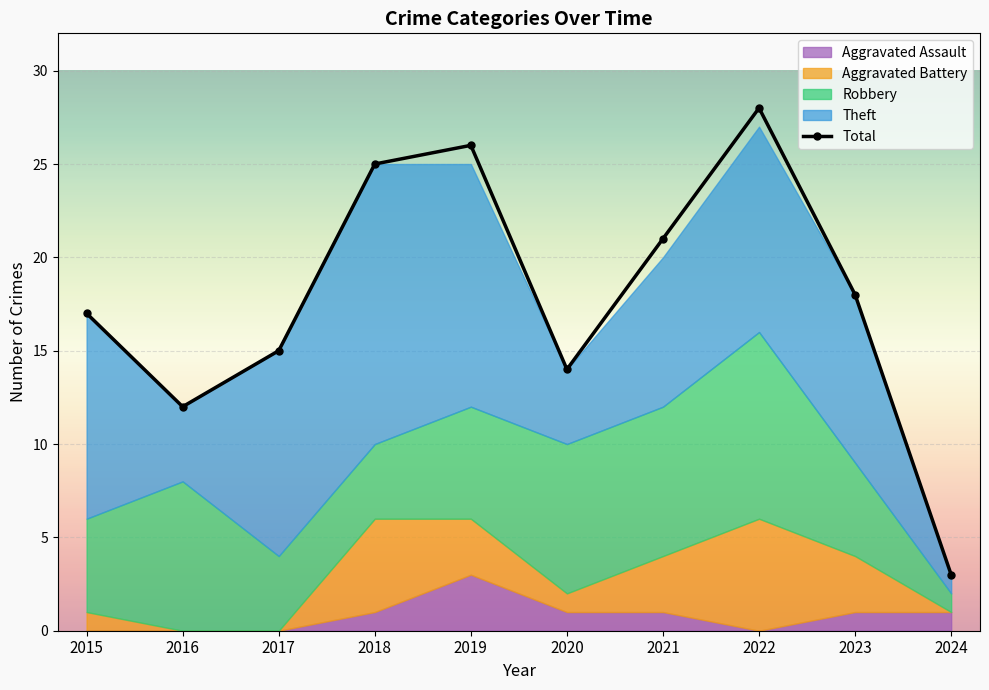

Where is Aggravated Assault nearest to the value 1?

2018